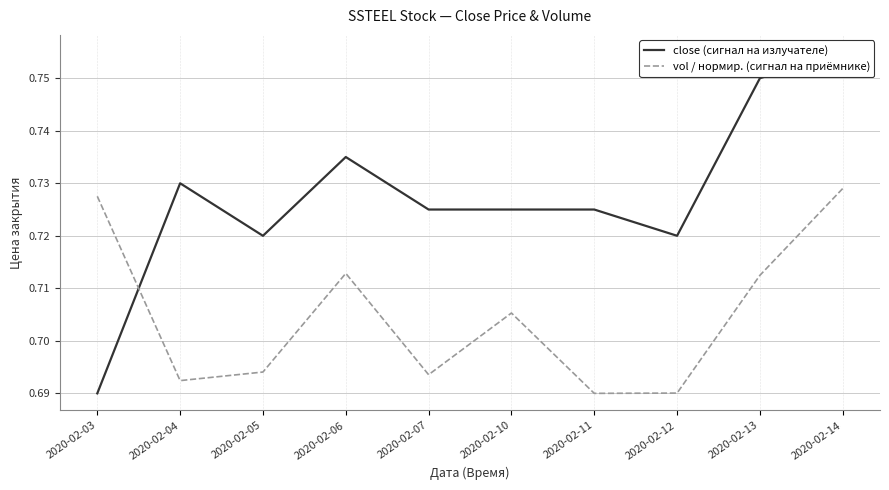

How many intersections are there between vol / нормир. (сигнал на приёмнике) and close (сигнал на излучателе)?

1